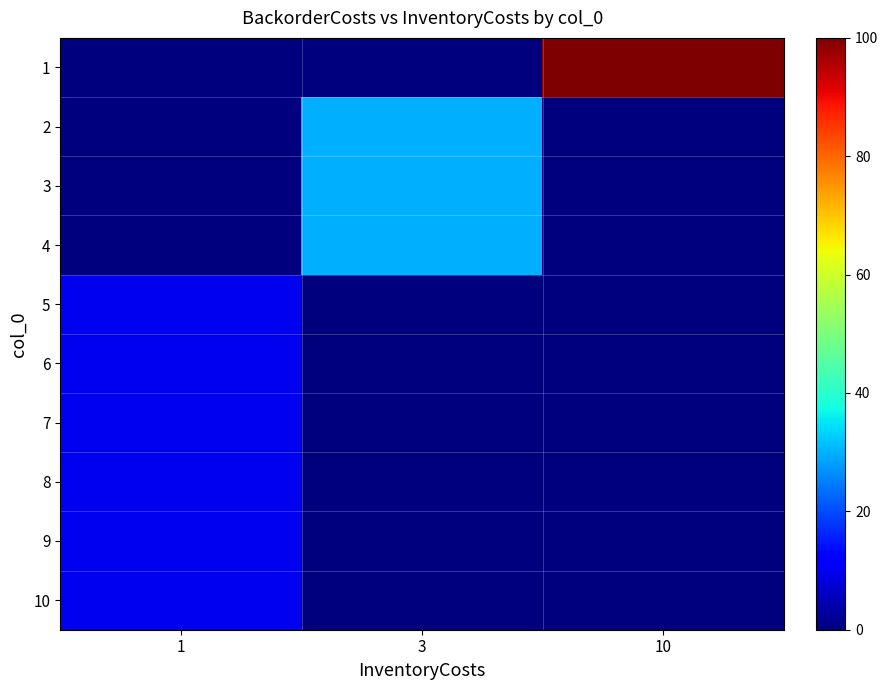

Count the number of categories in the chart.

3